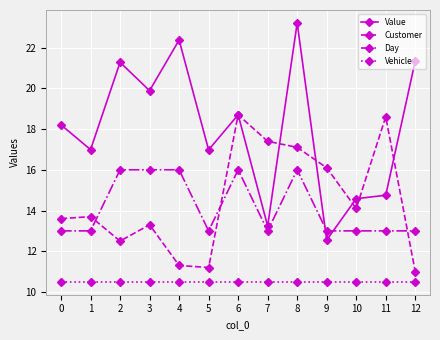

Between 2 and 8, which series saw the biggest shift?

Customer